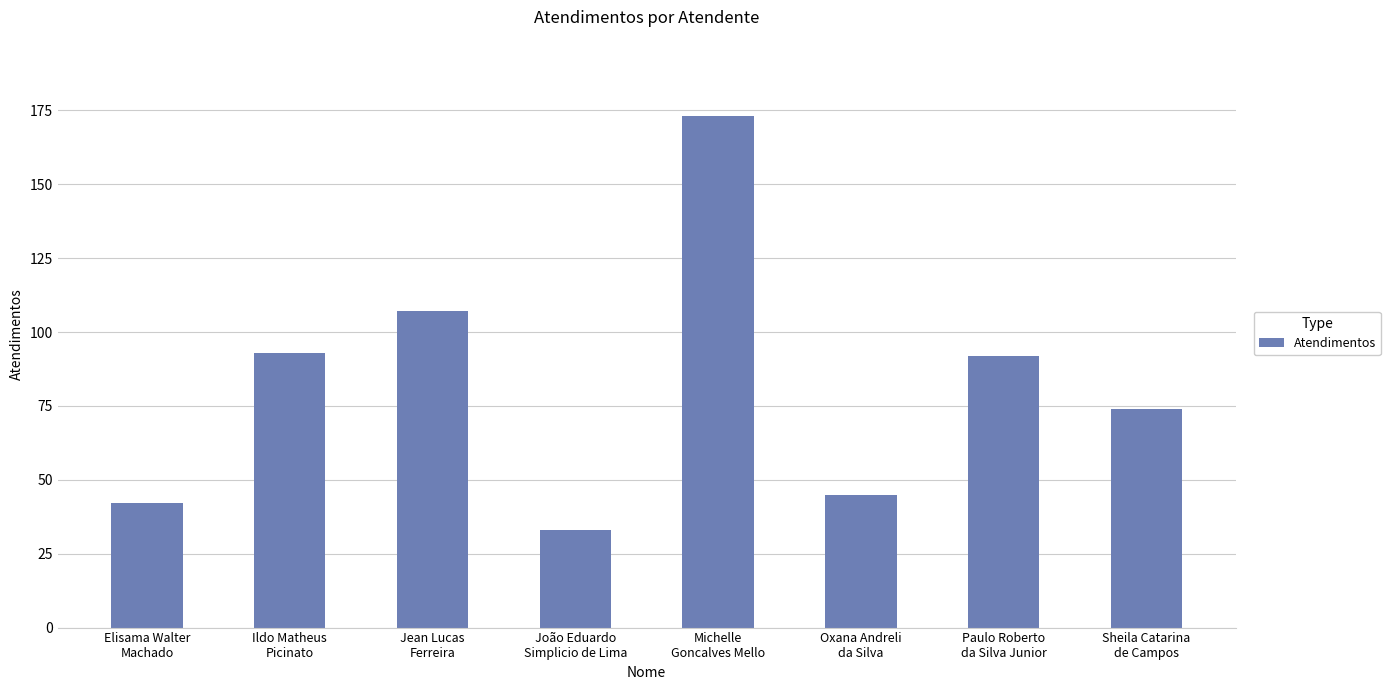

Reading right to left, list all the values displayed in this chart.

74	92	45	173	33	107	93	42